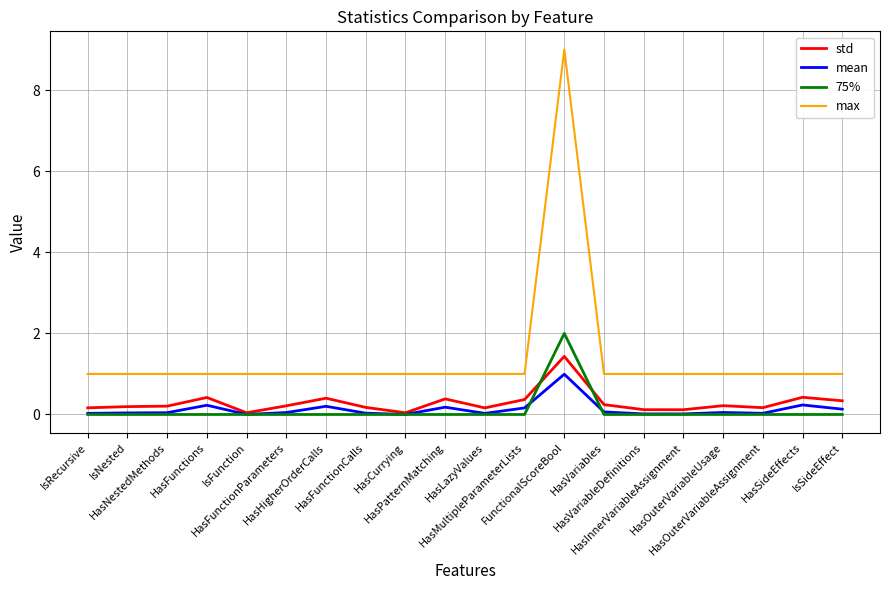

Which series has the largest range (max minus min)?

max